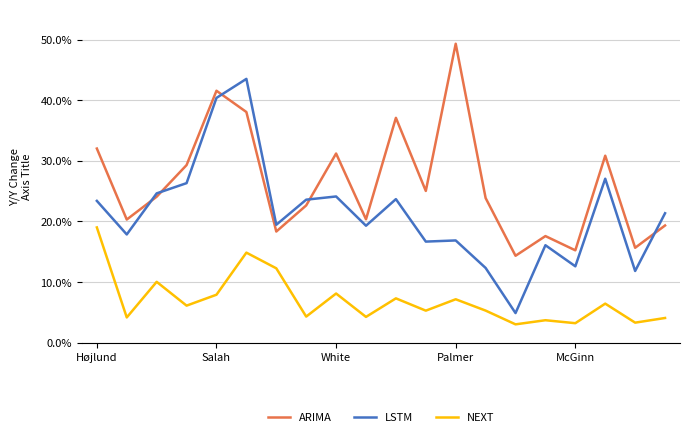

What is the difference between the maximum and minimum values in the ARIMA series?

35.0